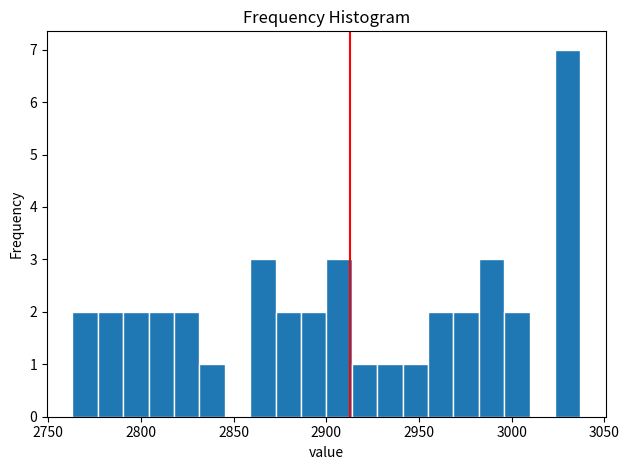

Read against the x-axis, roughly where is the centre of the tallest bar?

3030